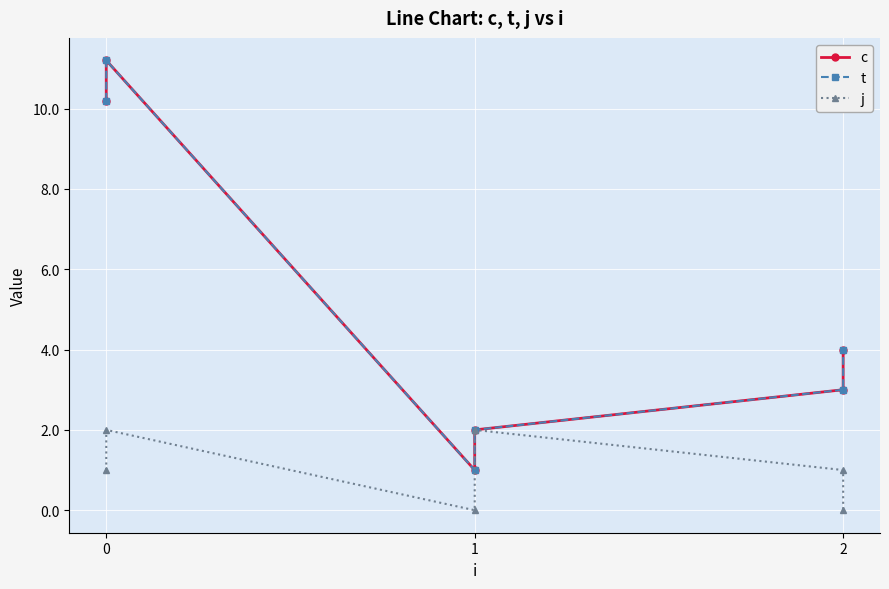

The t series shows 19.2 at 0. True or false?

False